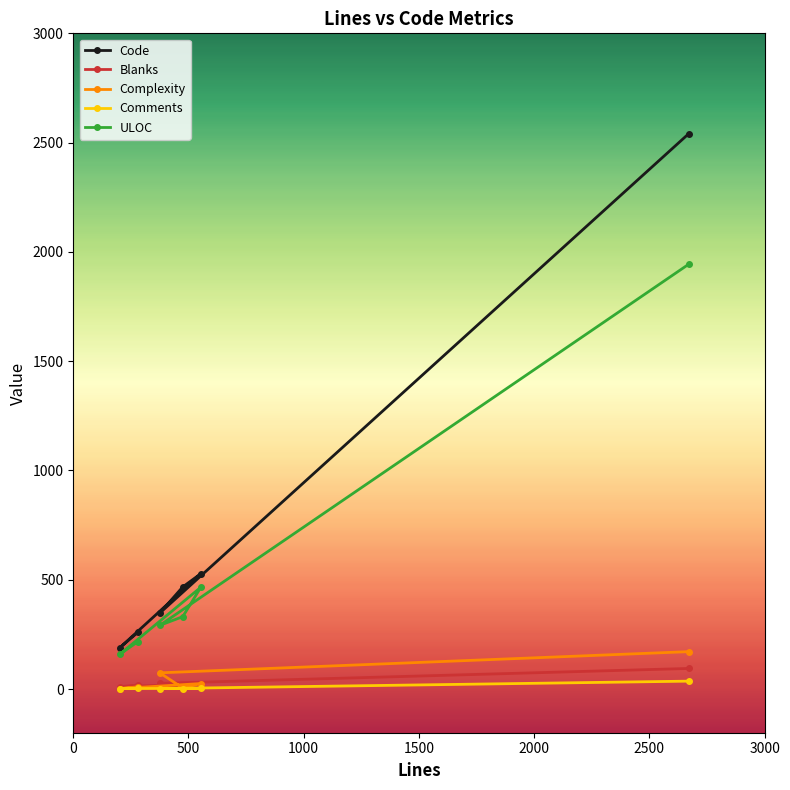

Which series has the largest range (max minus min)?

Code